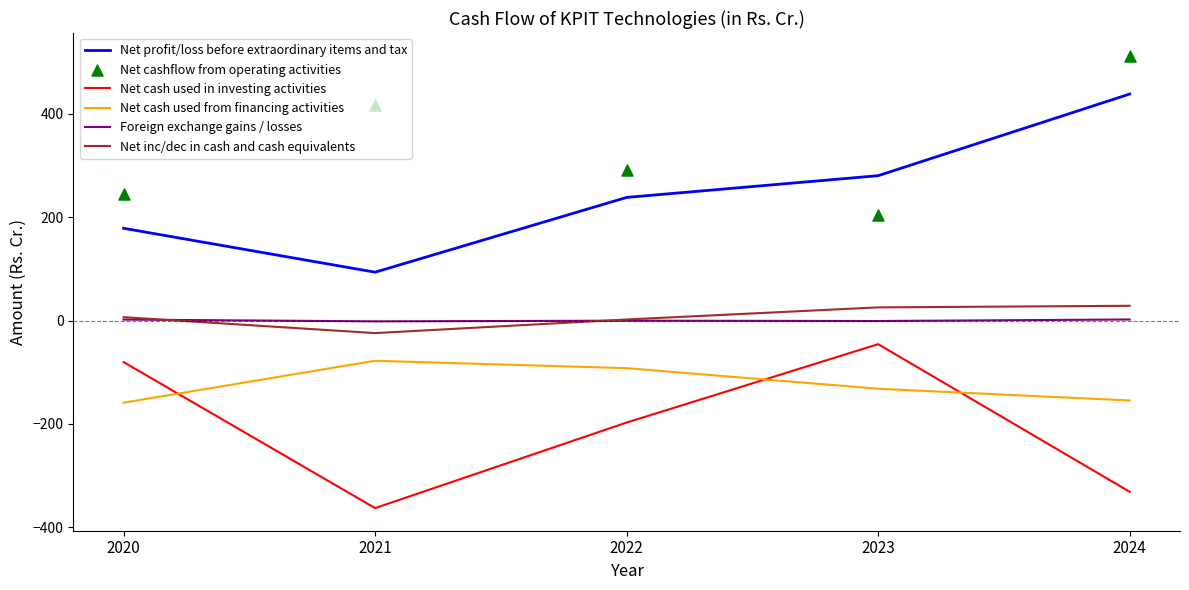

Is the value of Net inc/dec in cash and cash equivalents at 2022 greater than the value of Net profit/loss before extraordinary items and tax at 2023?

No